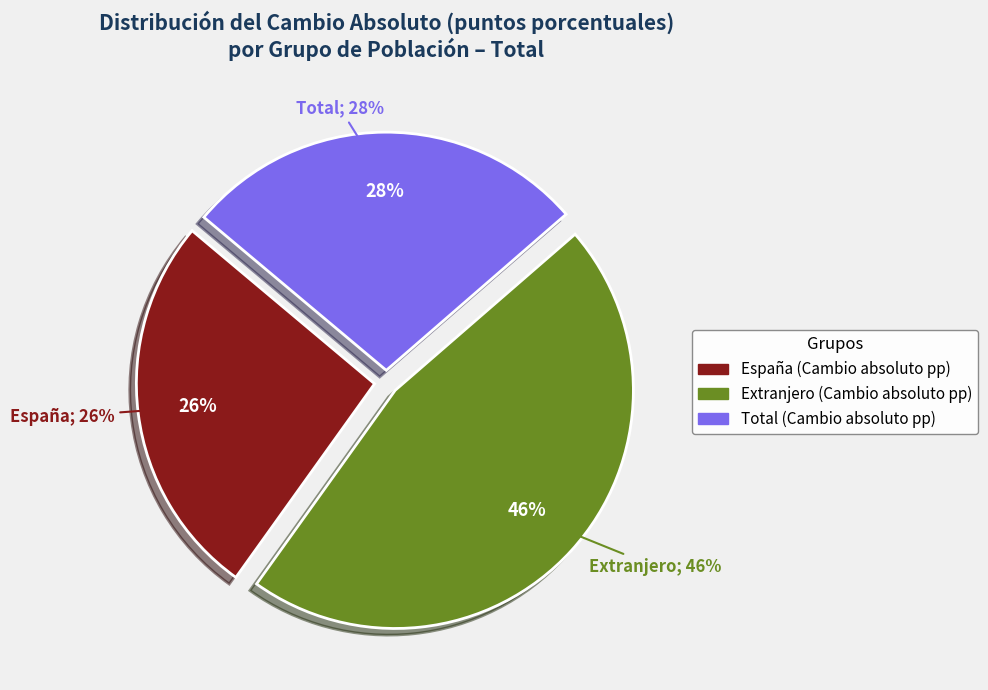

The Total slice represents 32% of the pie. True or false?

False